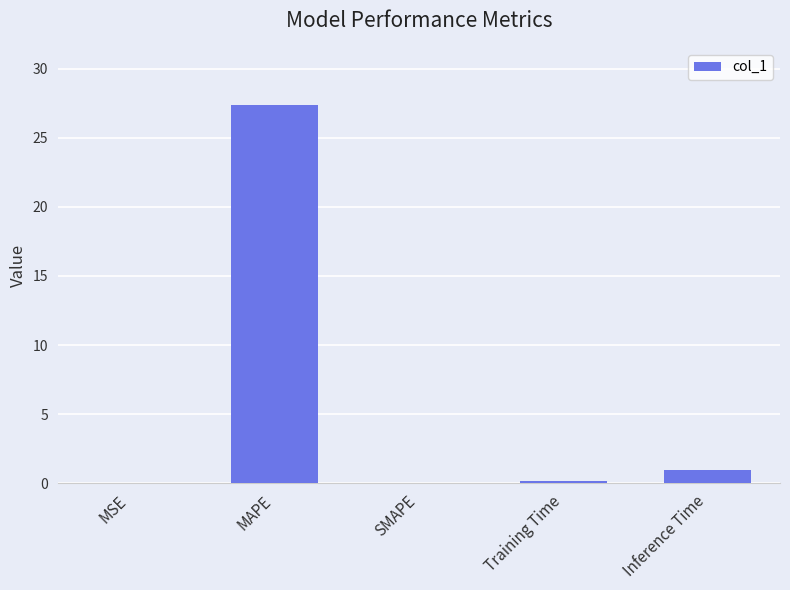

What is the sum of all values?

28.5